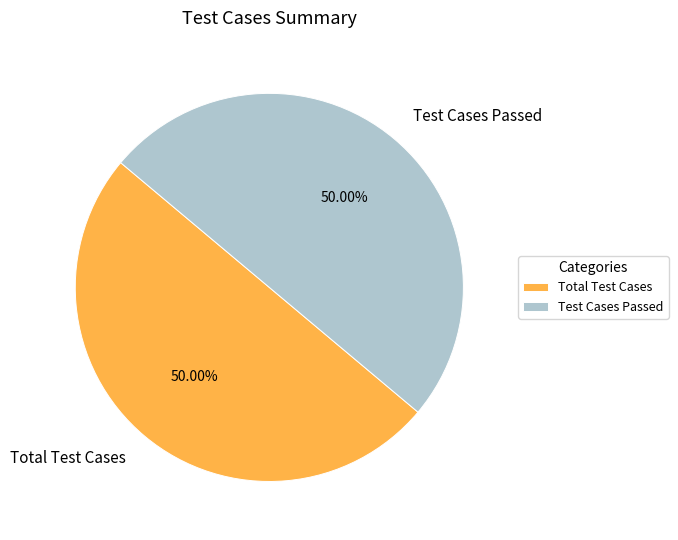

Is the sum of Test Cases Passed and Total Test Cases greater than half?

Yes